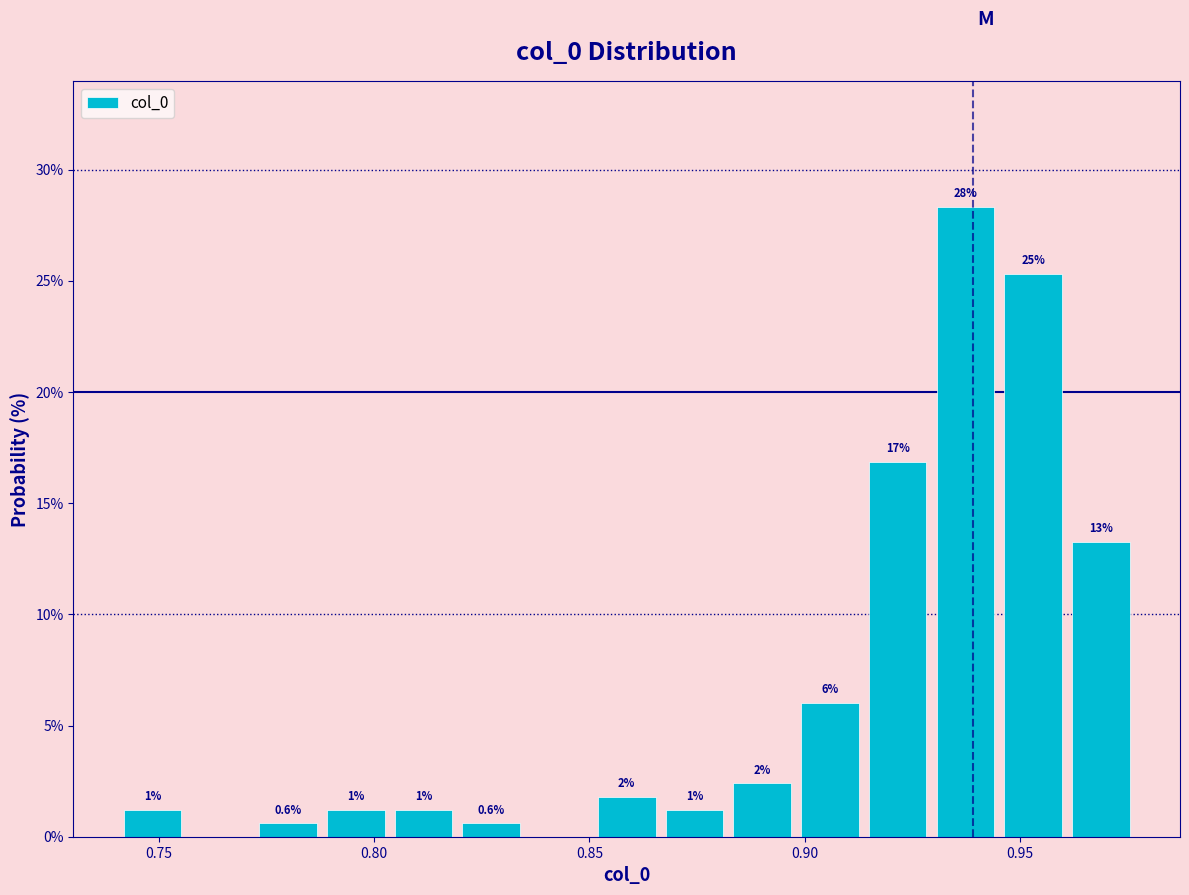

Around what value on the x-axis is the tallest bar? Give the approximate position of its centre, as read against the axis.

0.935